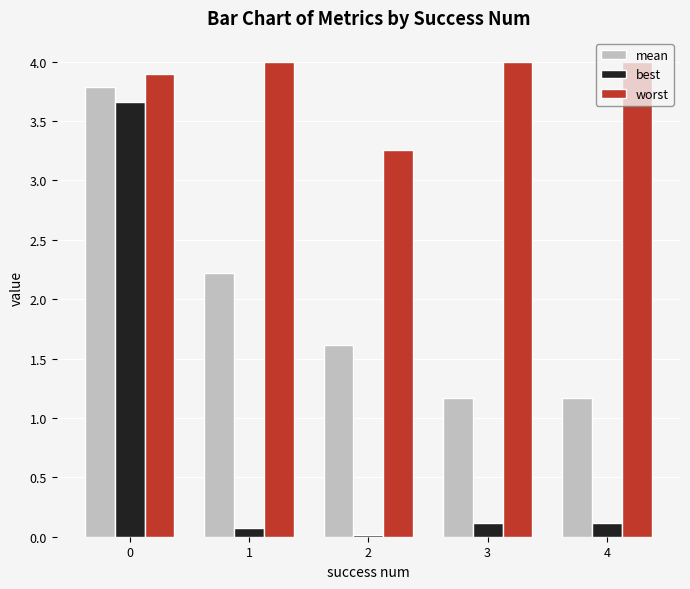

Rank the series by their maximum value, from highest to lowest.

worst, mean, best